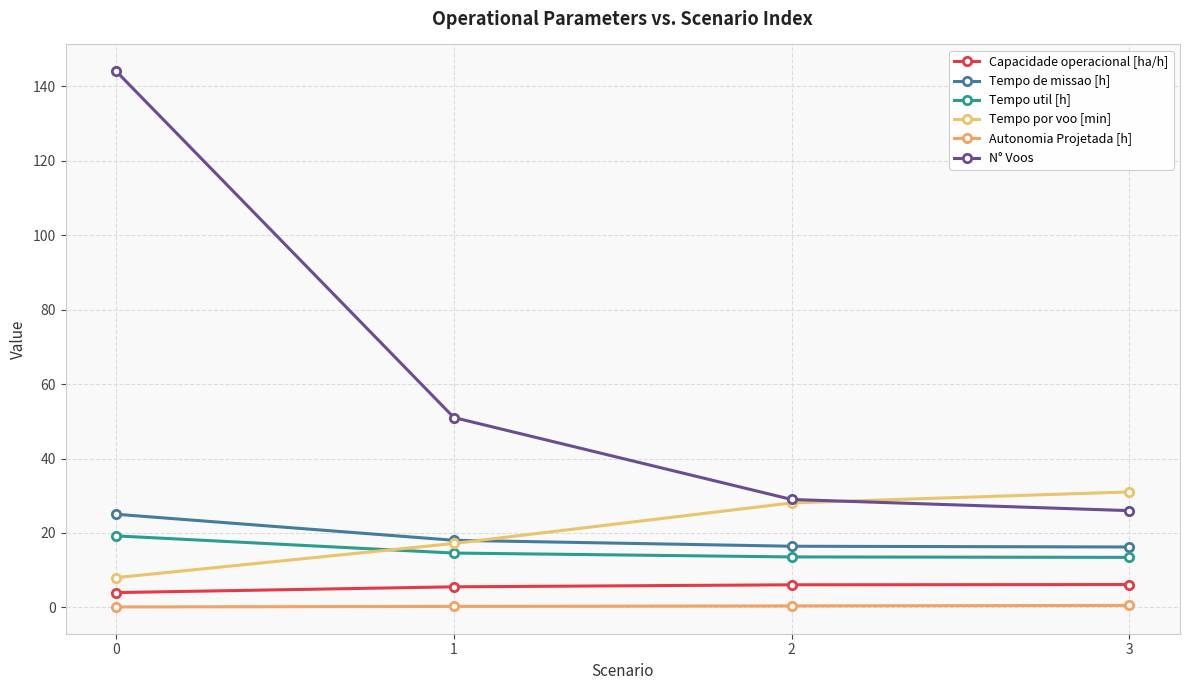

How many lines are shown in the chart?

6